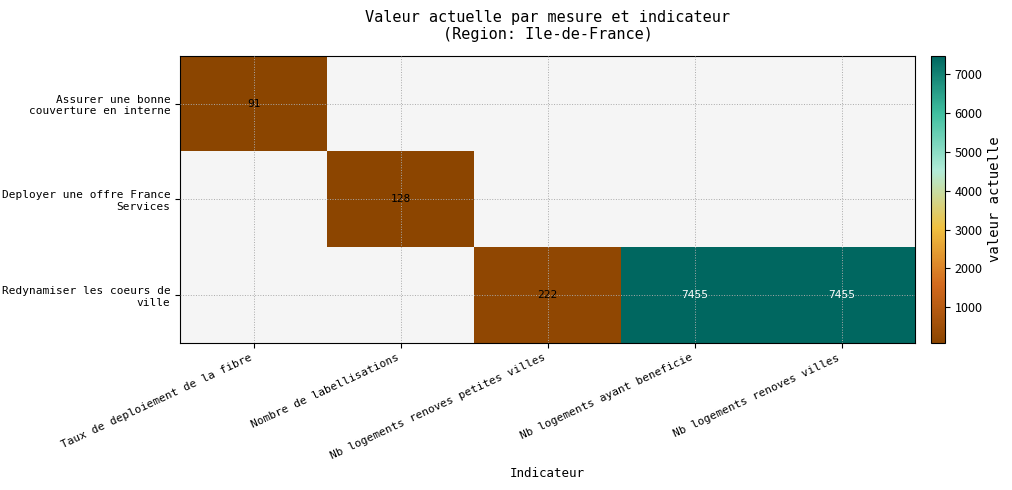

Is it true that Deployer une offre France Services equals 128.0 at Nombre de labellisations?

True